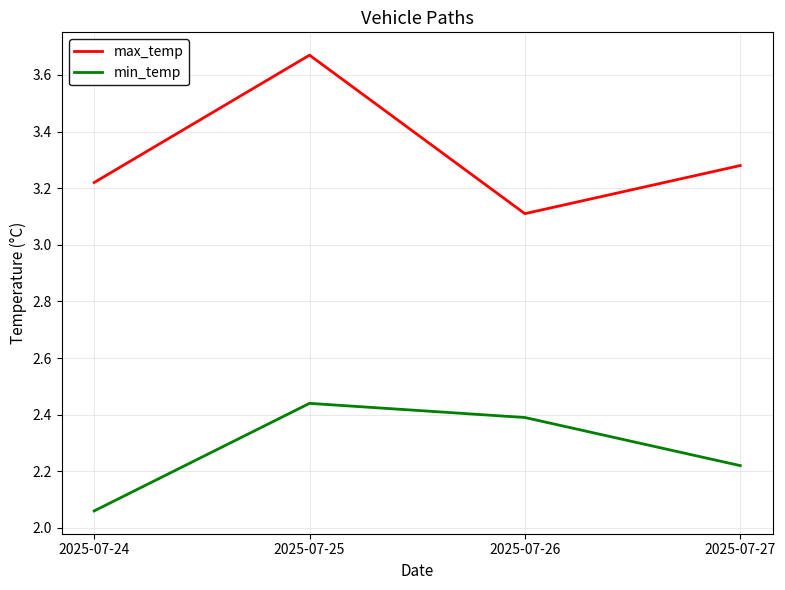

True or false: min_temp and max_temp cross at least once.

False